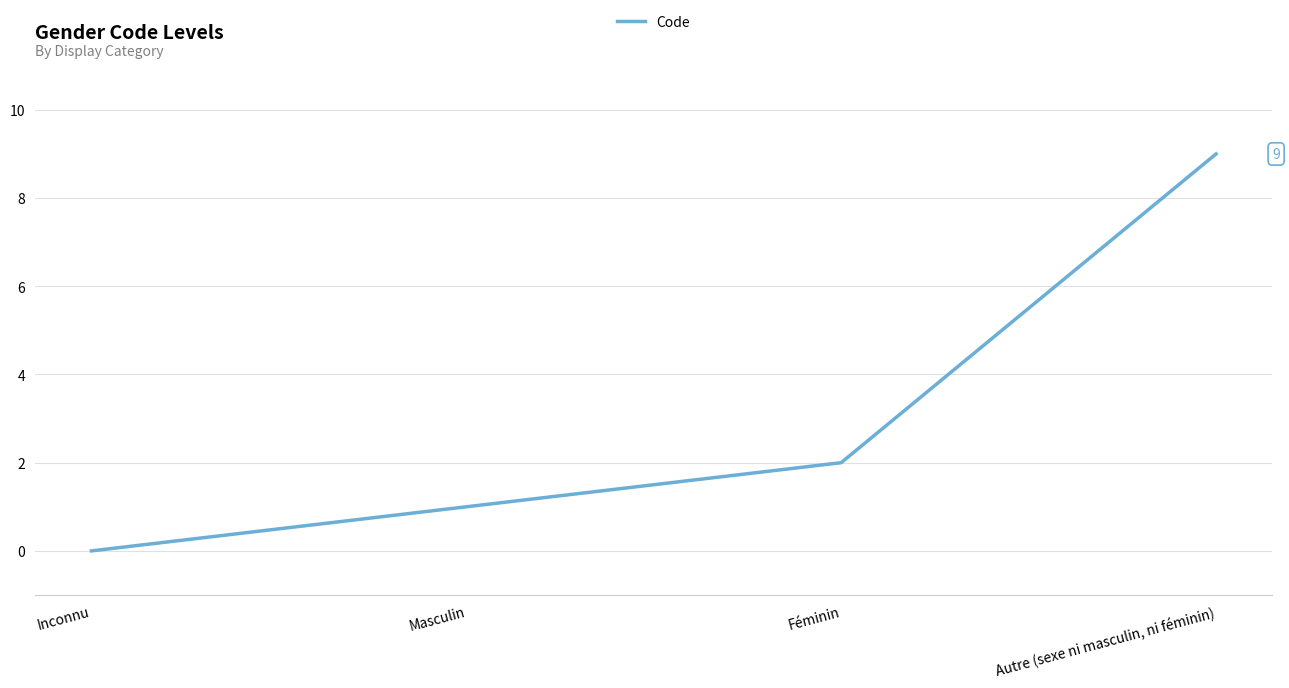

Which category has the highest value across all series?

Autre (sexe ni masculin, ni féminin)